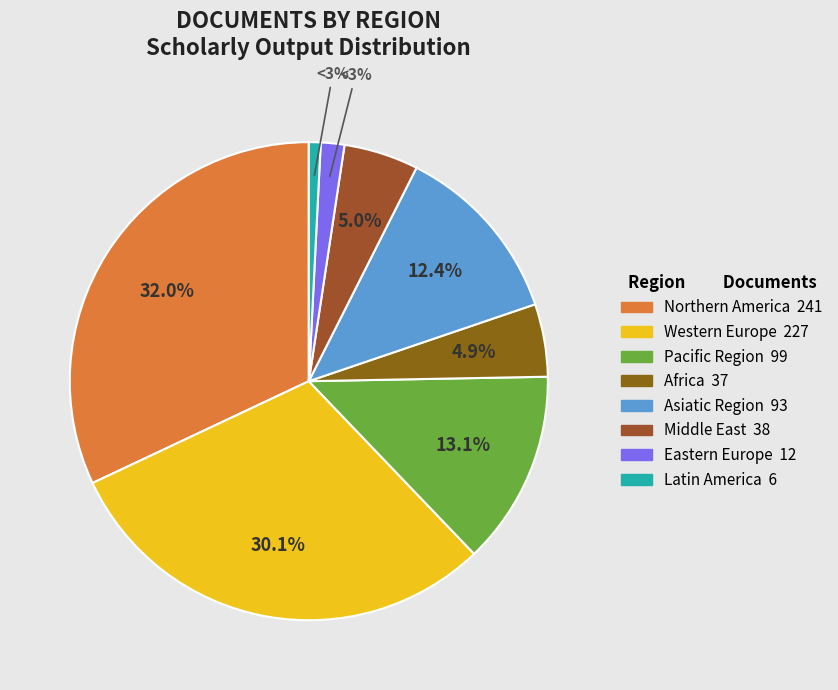

Is there a majority slice in this chart?

No